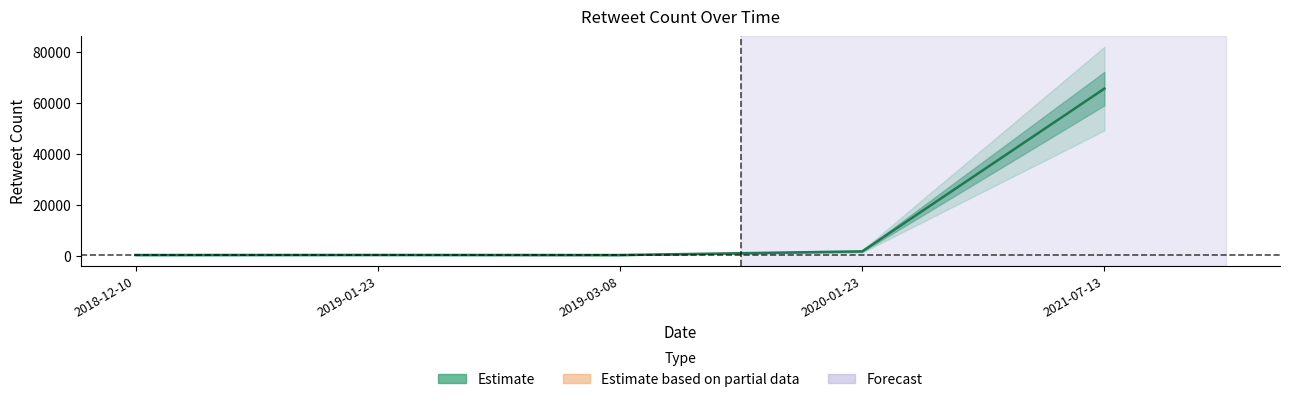

The chart shows a value of 1722 at 2020-01-23. True or false?

True